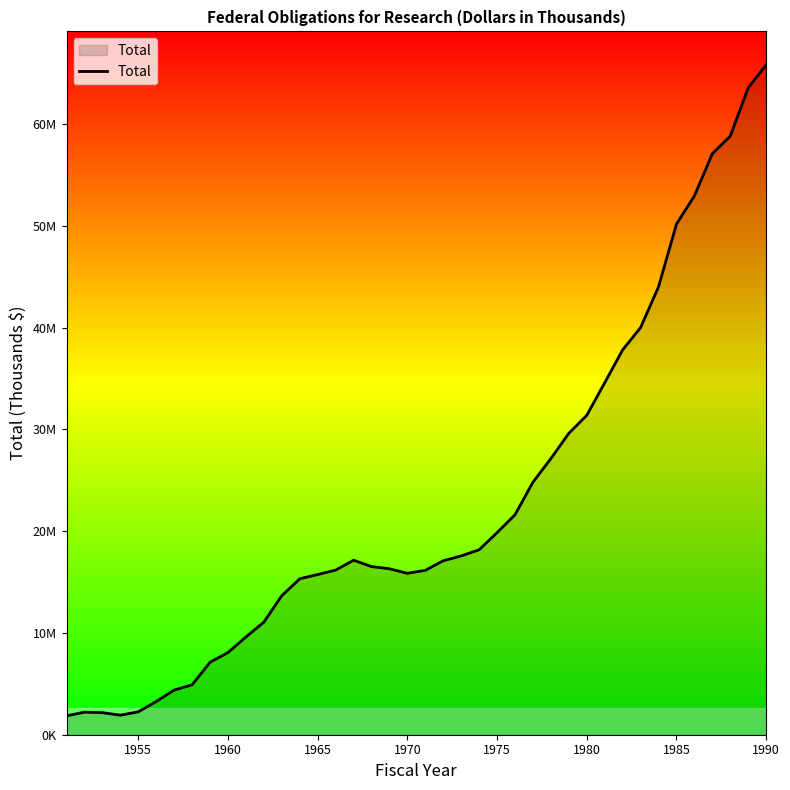

Is this an area chart (filled region under the line)?

Yes